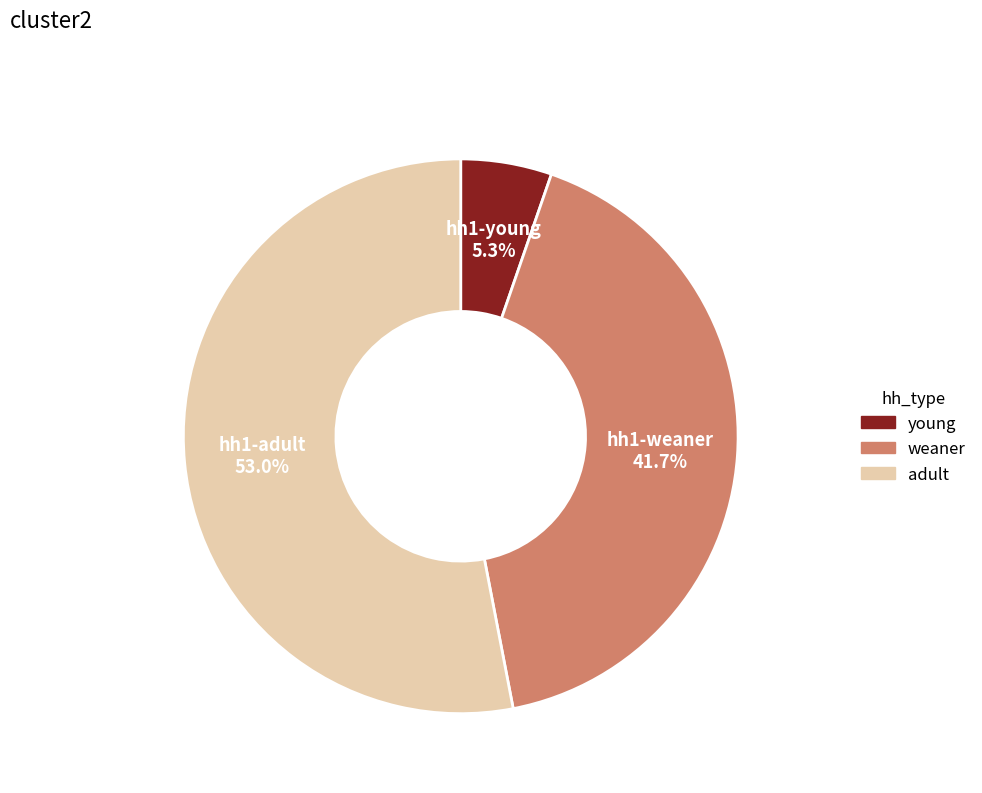

Is there a majority slice in this chart?

Yes